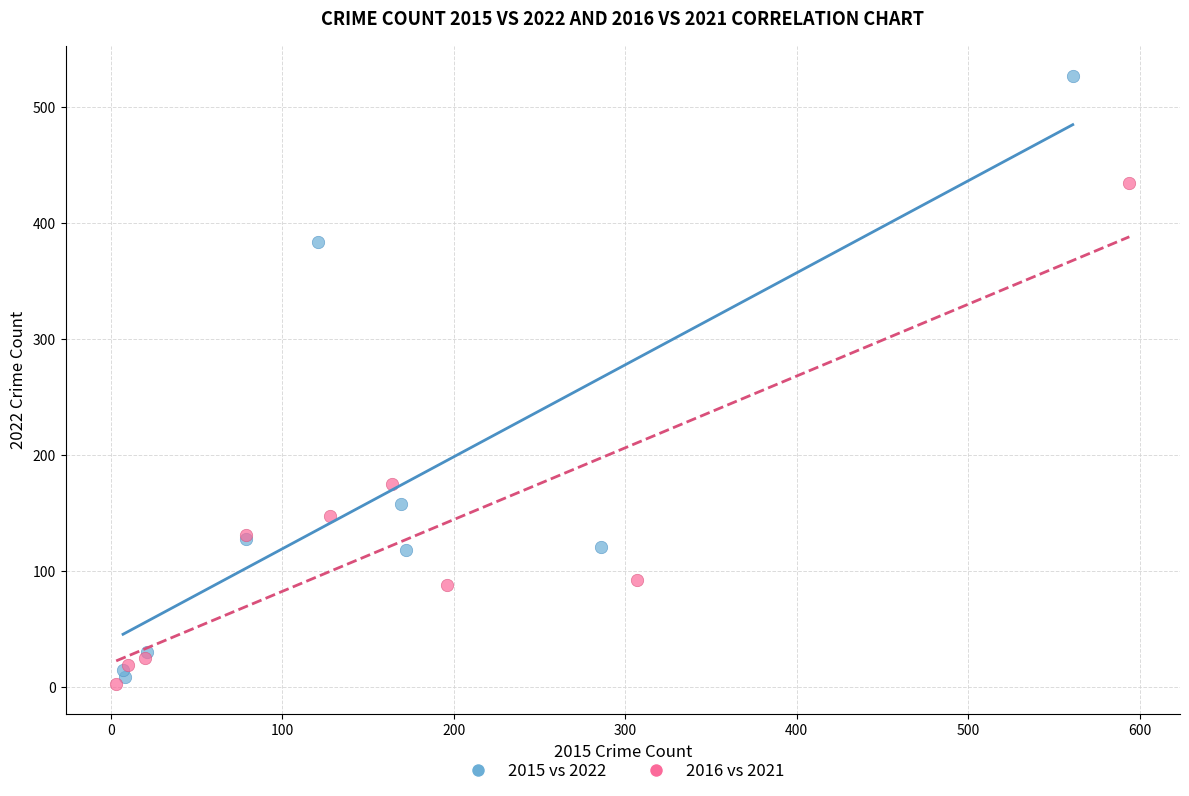

Which series has the largest Y range (max minus min)?

2015 vs 2022